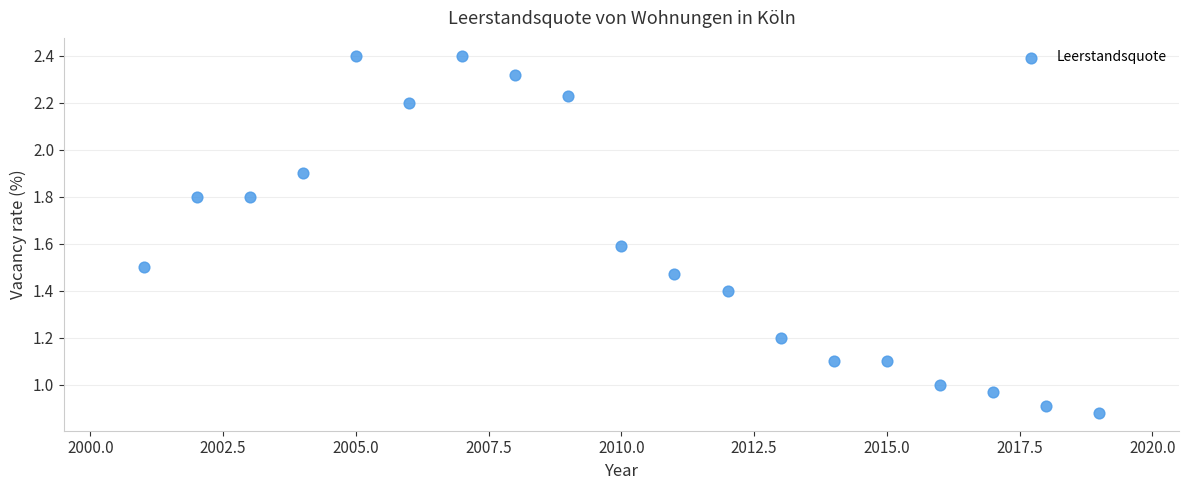

What is the range of X values (max minus min)?

18.0